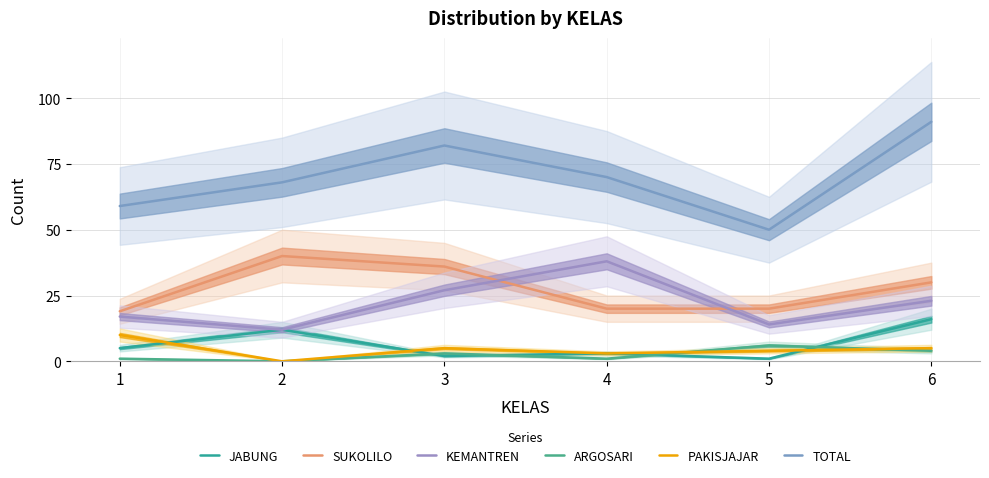

True or false: JABUNG and KEMANTREN intersect in this chart.

False